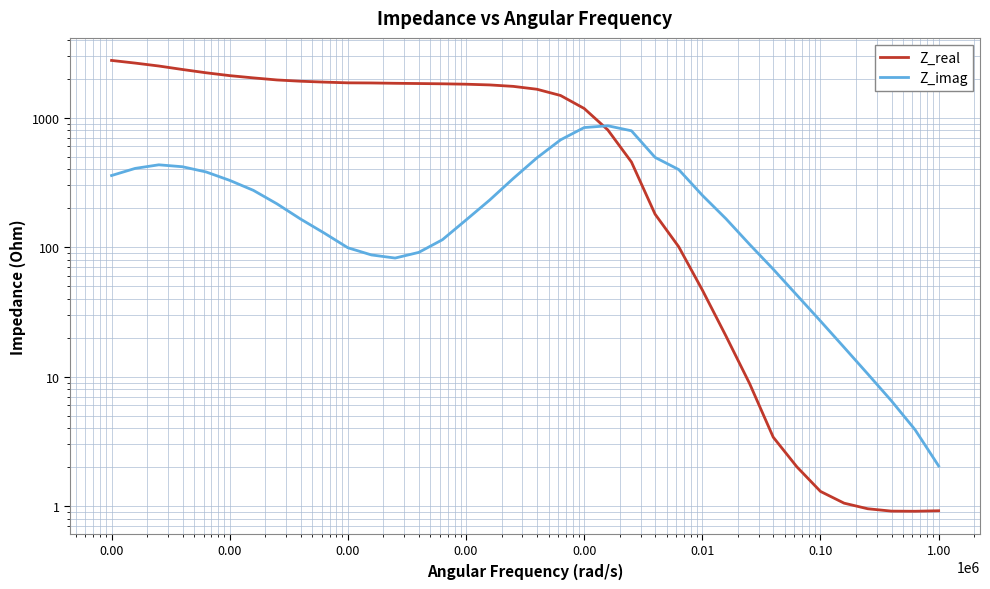

What is the difference between the Z_real values at 25 and 0.00?

1855.7